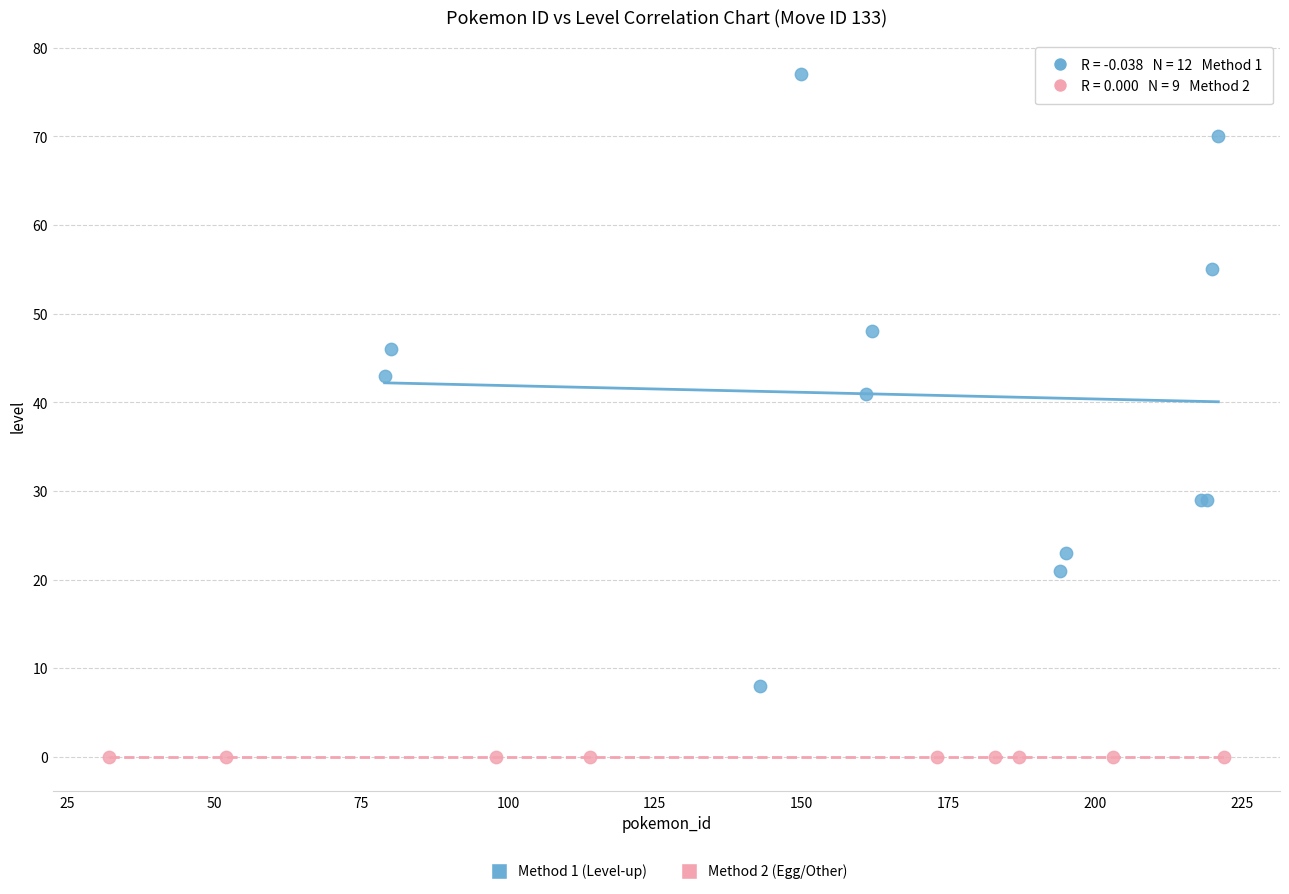

Which series contains the highest Y value?

Method 1 (Level-up)